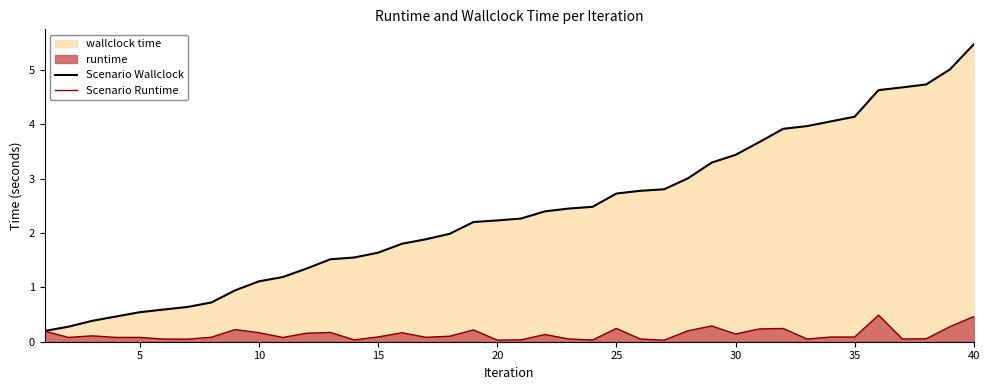

What is the sum of all Scenario Runtime values?

5.5